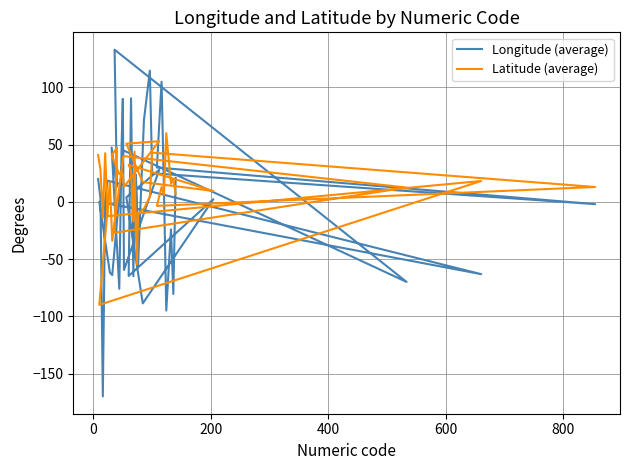

How many values in the Latitude (average) series exceed 17?

20